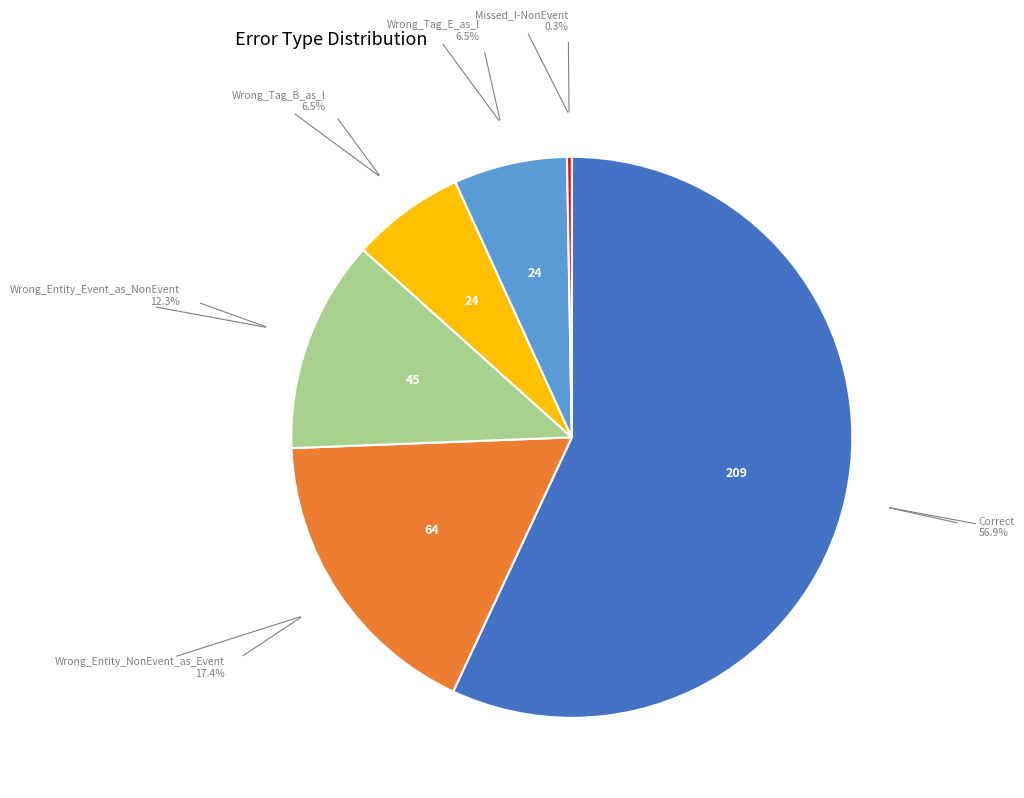

Which category has the biggest portion of the pie?

Correct